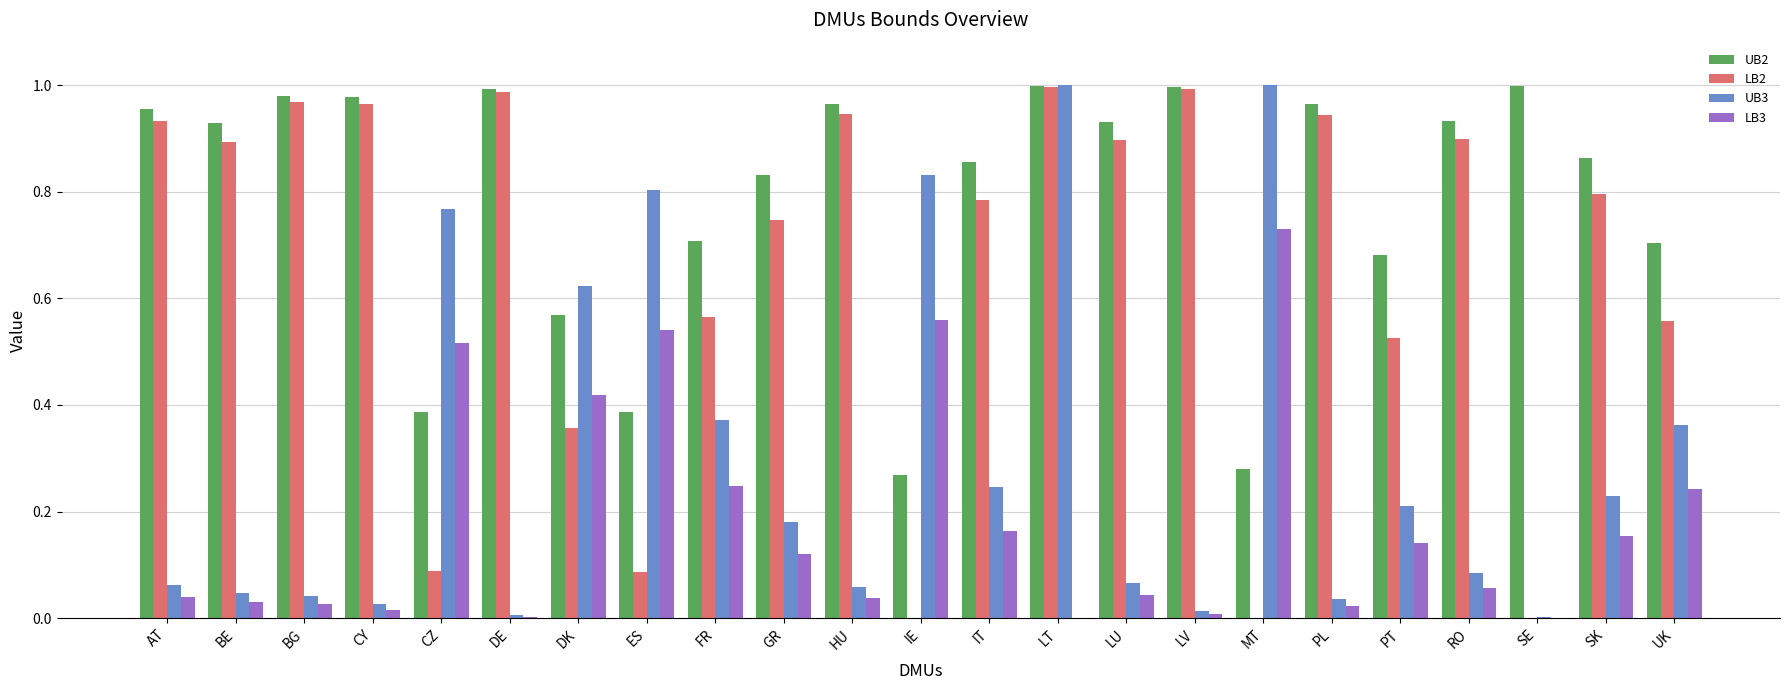

The value of UB2 at DE is 0.4. True or false?

False